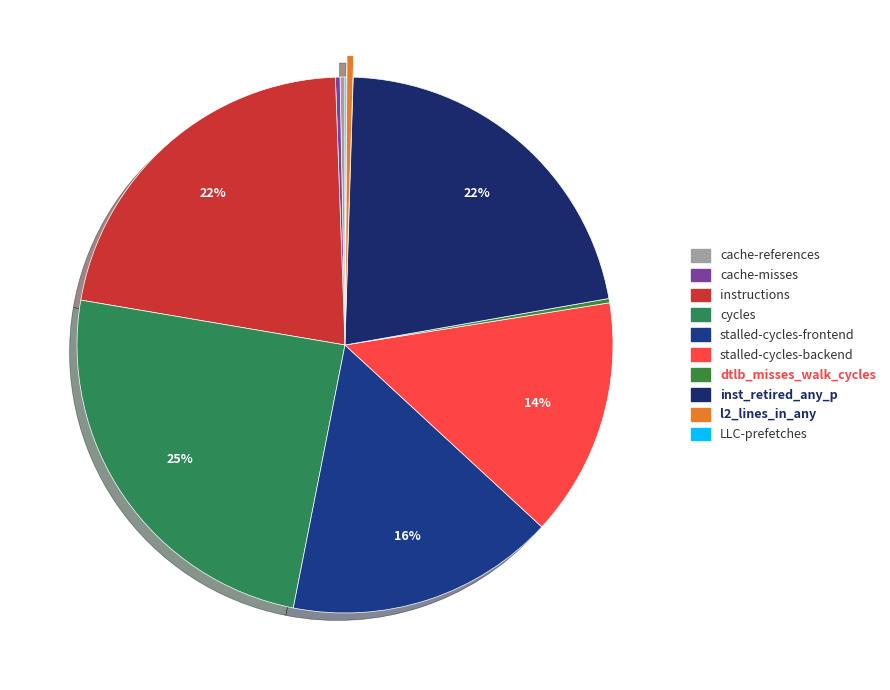

Which slice is the smallest?

LLC-prefetches